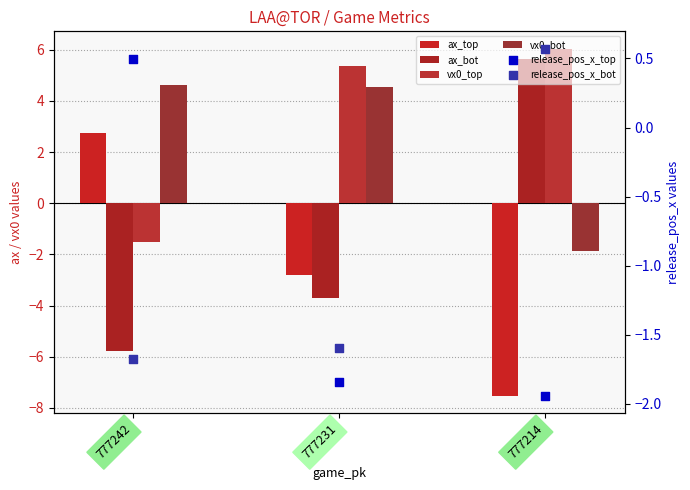

Which series reaches the maximum Y coordinate?

vx0_top